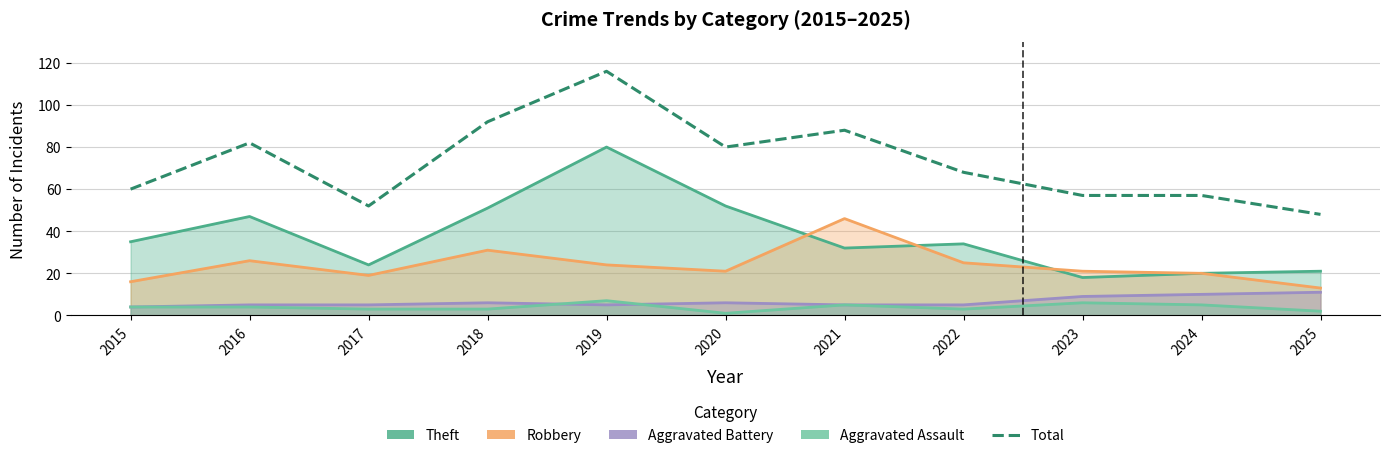

Rank the categories by value from highest to lowest.

2019, 2018, 2021, 2016, 2020, 2022, 2015, 2023, 2024, 2017, 2025